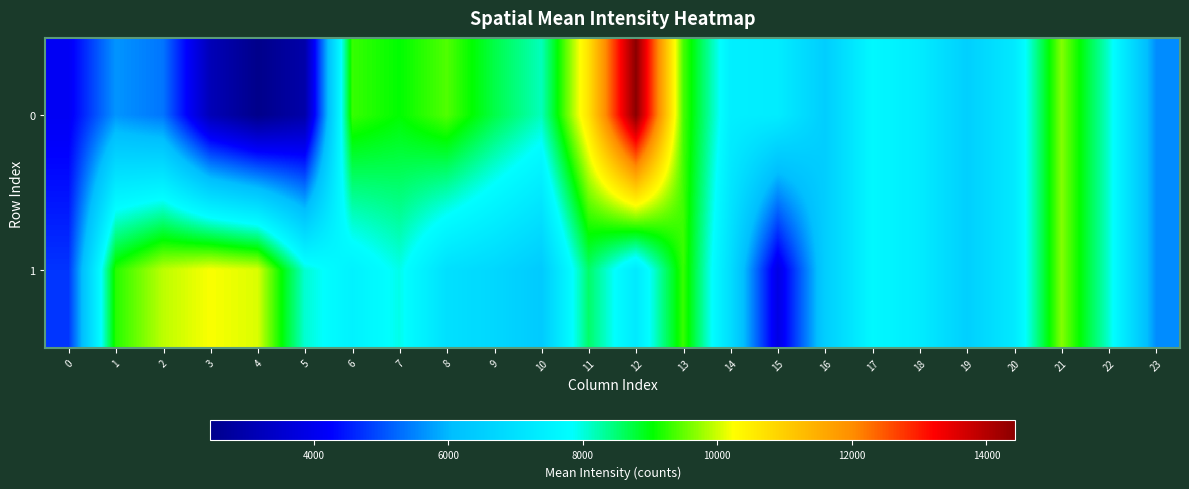

Reading left to right, transcribe all the data shown in this chart.

0: 0=4105.4	1=5665.5	2=5371.4	3=3165.8	4=2461.3	5=2937.9	6=9298.9	7=9041.5	8=9418.8	9=8716.5	10=8158.2	11=10687.6	12=14428.9	13=9380.8	14=7419.6	15=7347.8	16=6489.1	17=7684.1	18=7335.3	19=6538.6	20=7267.3	21=9664.5	22=8054.5	23=5589.2
1: 0=4752.8	1=9221.1	2=9924.6	3=10217.7	4=10067.3	5=8055.0	6=7506.4	7=7946.2	8=7003.4	9=6765.0	10=6388.8	11=8555.7	12=7266.1	13=9301.6	14=6917.4	15=3861.0	16=6489.1	17=7684.1	18=7335.3	19=6538.6	20=7267.3	21=9664.5	22=8054.5	23=5589.2